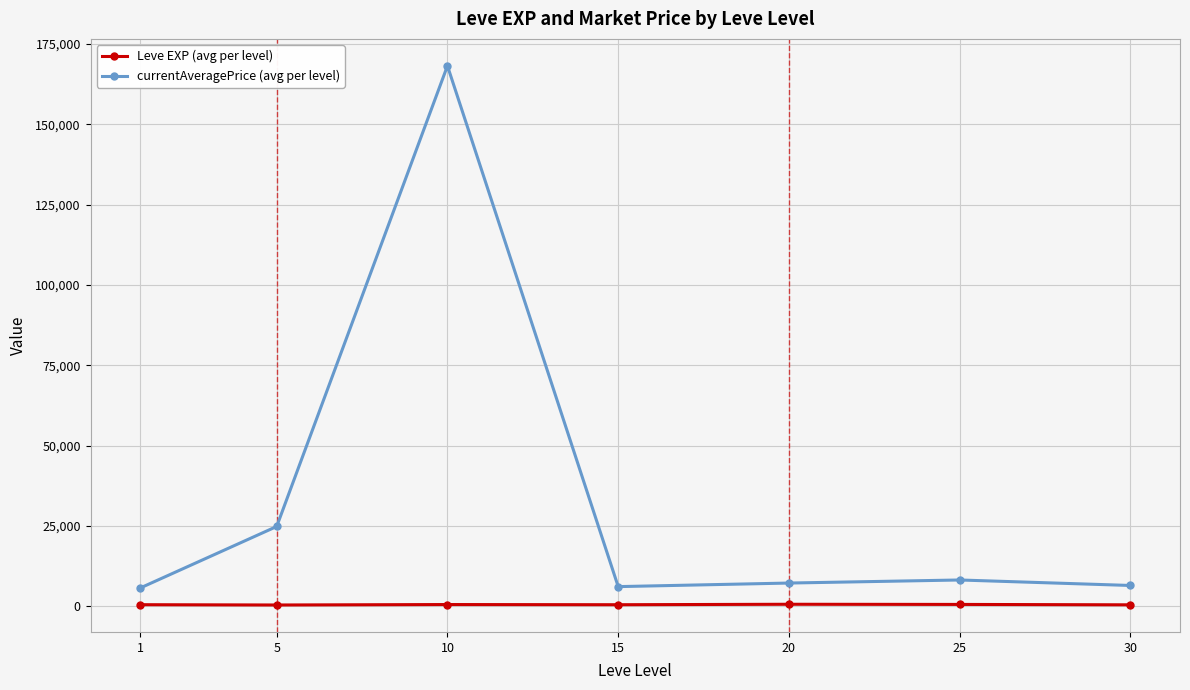

Which series has the largest total across all categories?

currentAveragePrice (avg per level)